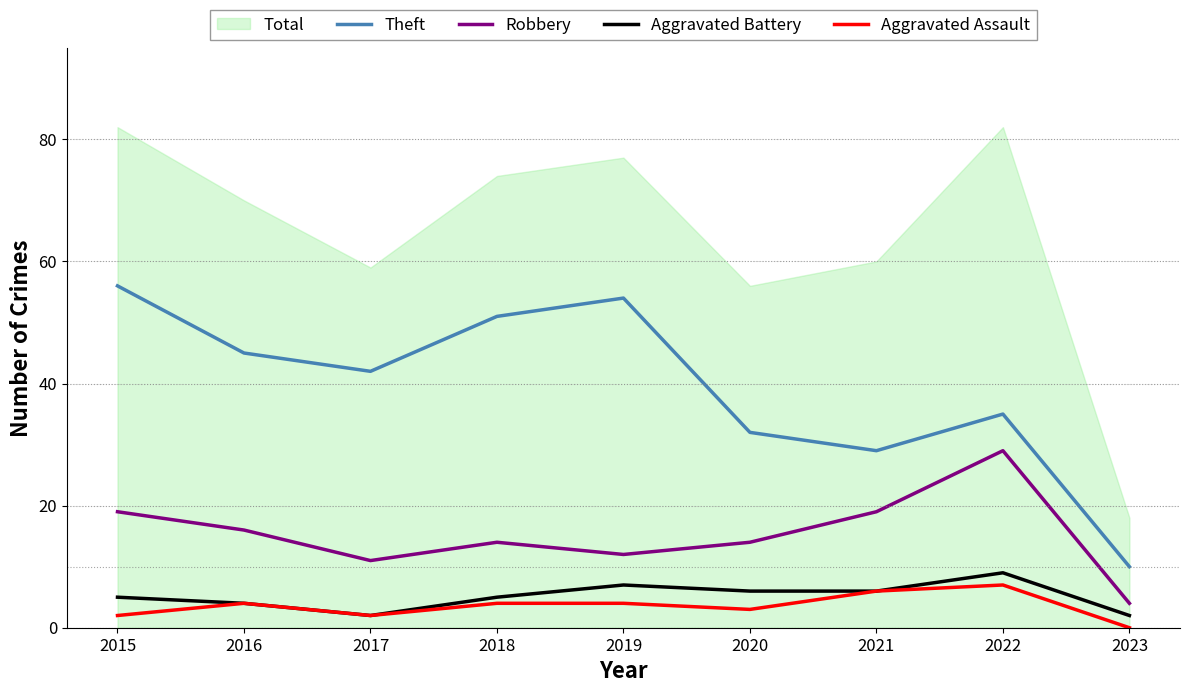

Is it true that Theft equals 51 at 2018?

True